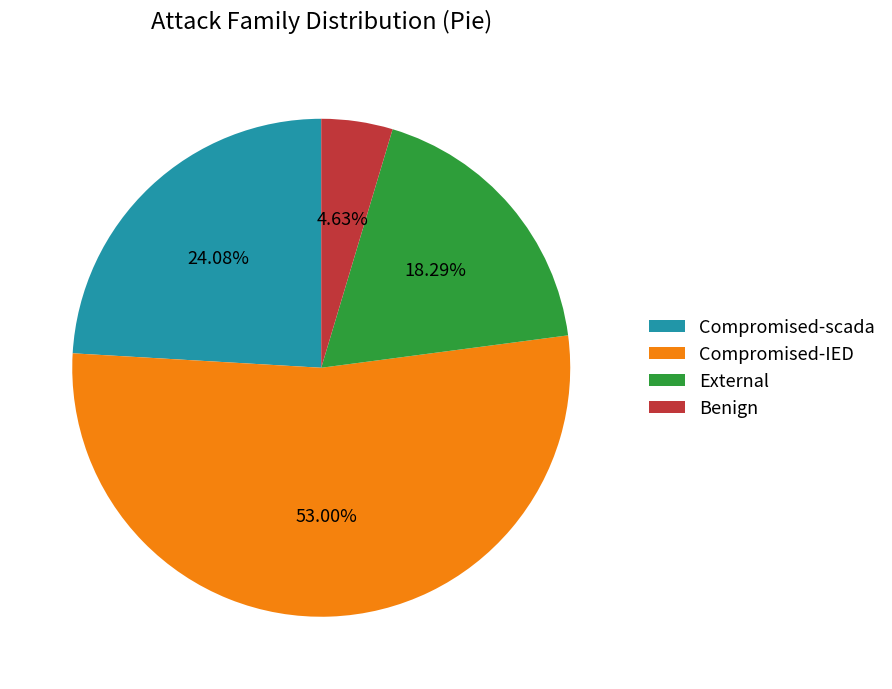

Which slice is the smallest?

Benign